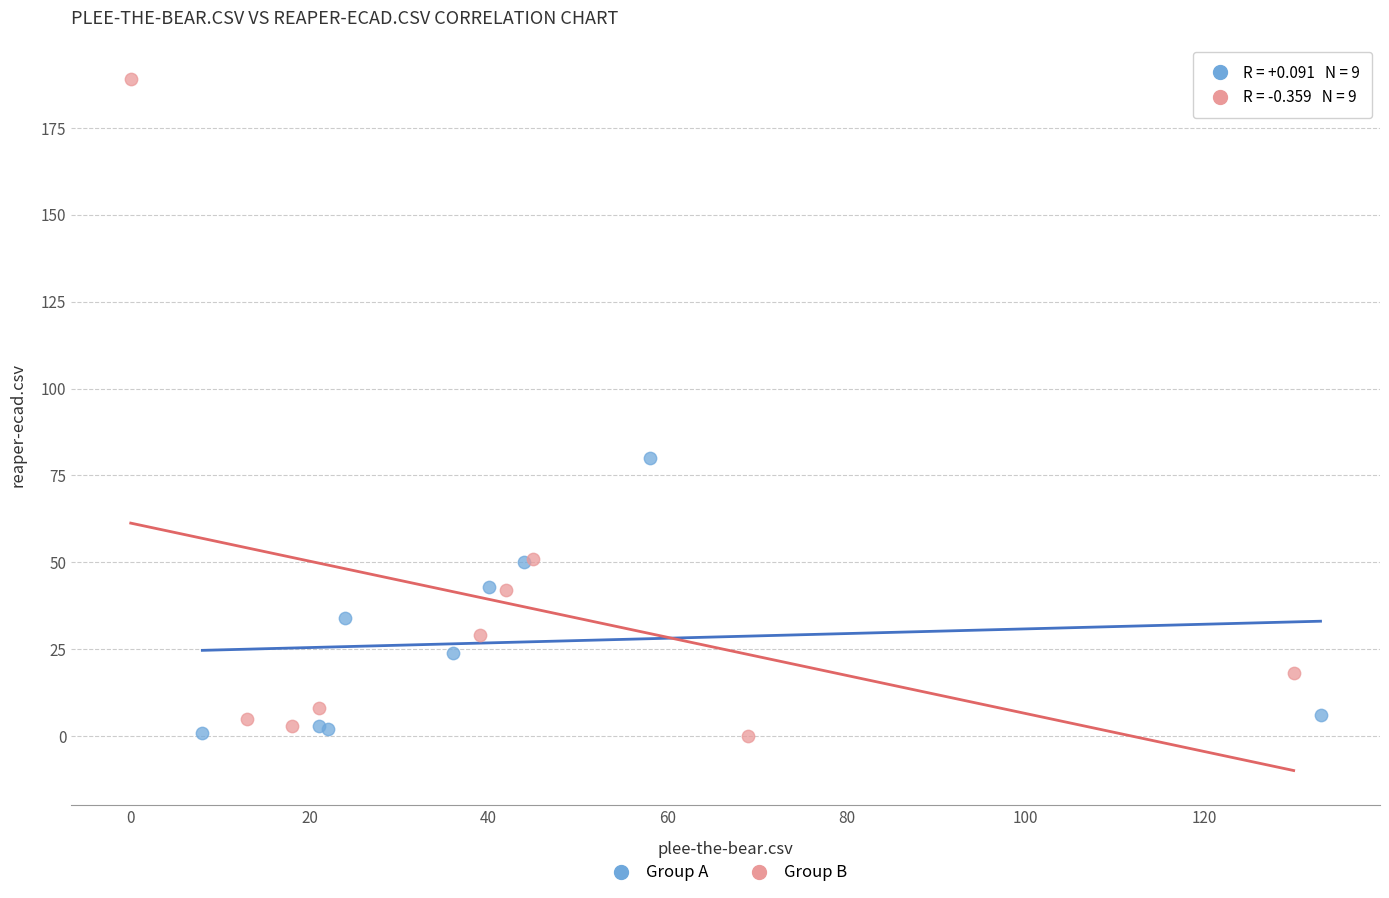

Which series reaches the maximum Y coordinate?

Group B